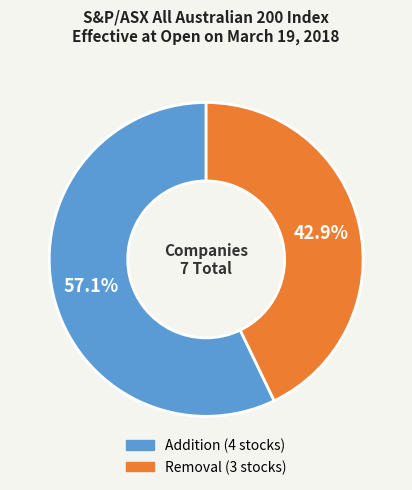

Which slice is the largest?

Addition